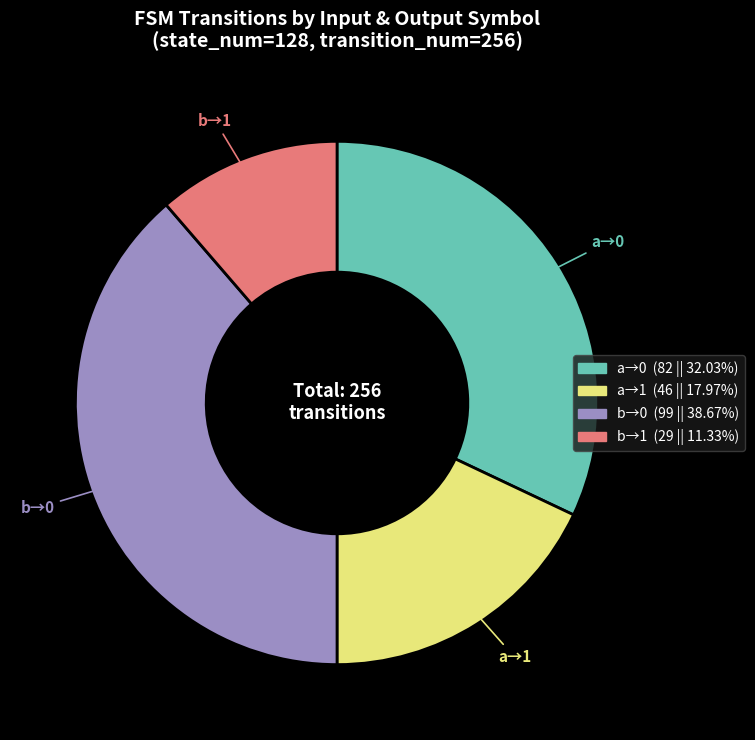

Is there a majority slice in this chart?

No